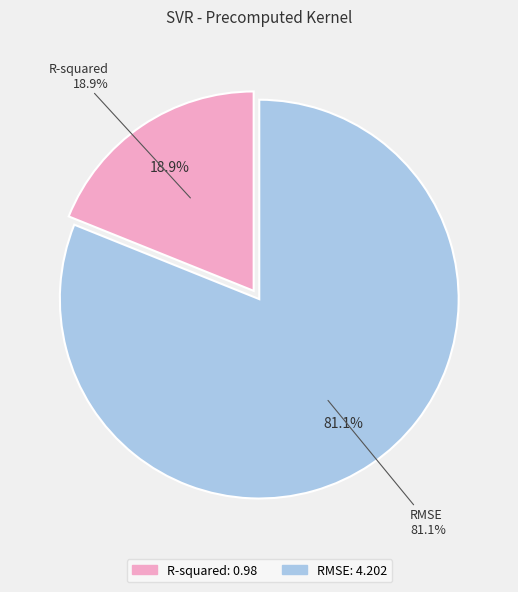

Is it true that RMSE is 74% of the pie?

False